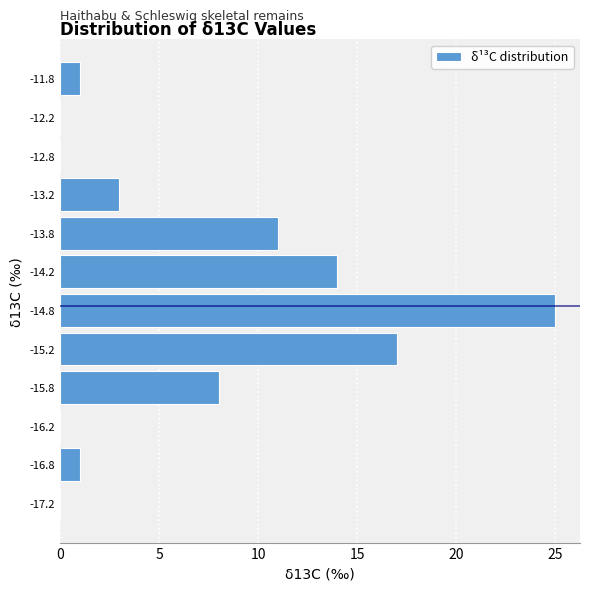

How long is the bar that spans -12.0 to -11.5 on the y-axis? The values are not printed on the chart, so give them approximately, as read against the axis.

1